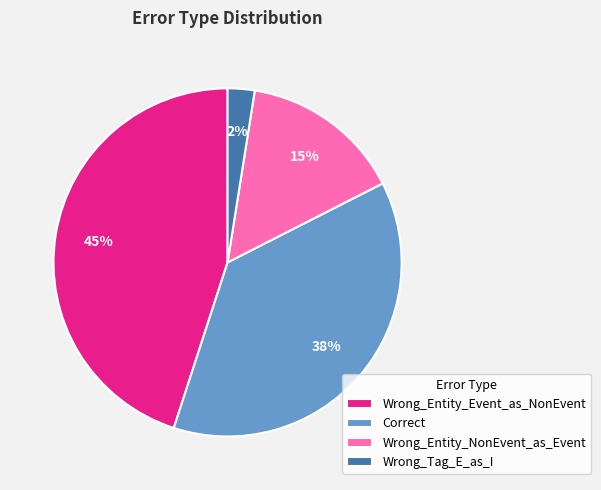

What percentage is the Wrong_Entity_NonEvent_as_Event slice, to the nearest percent?

15%